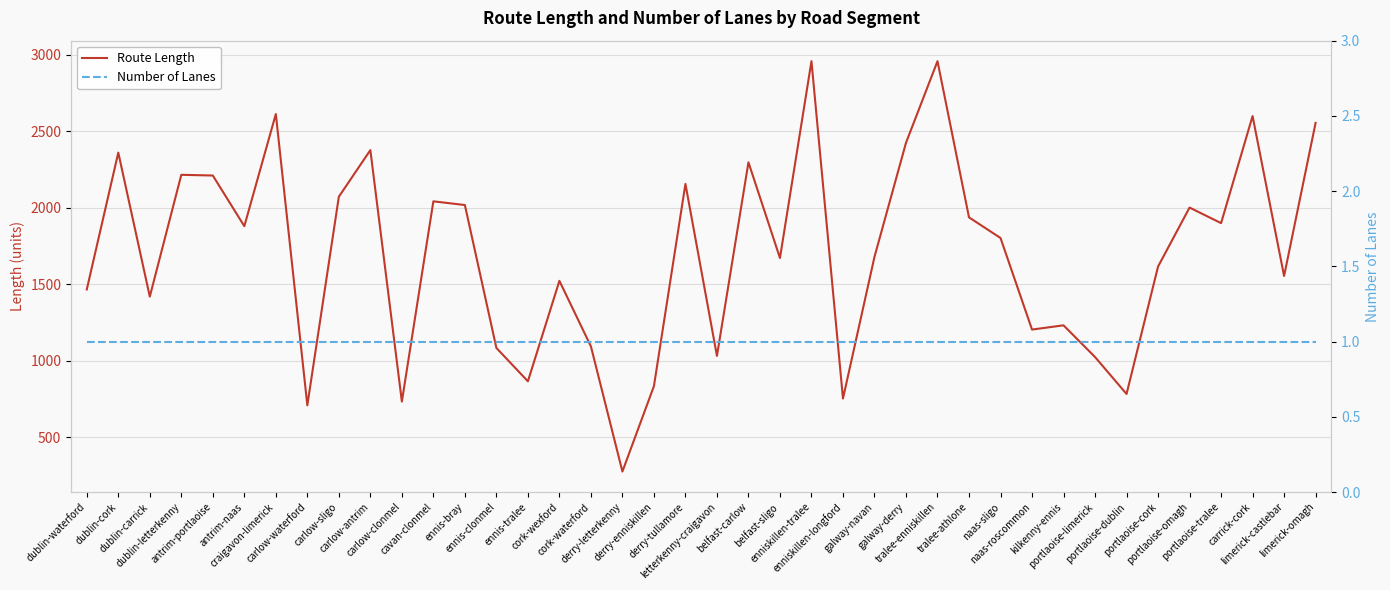

What is the value of the Route Length point at the 2nd from the left?

2360.6